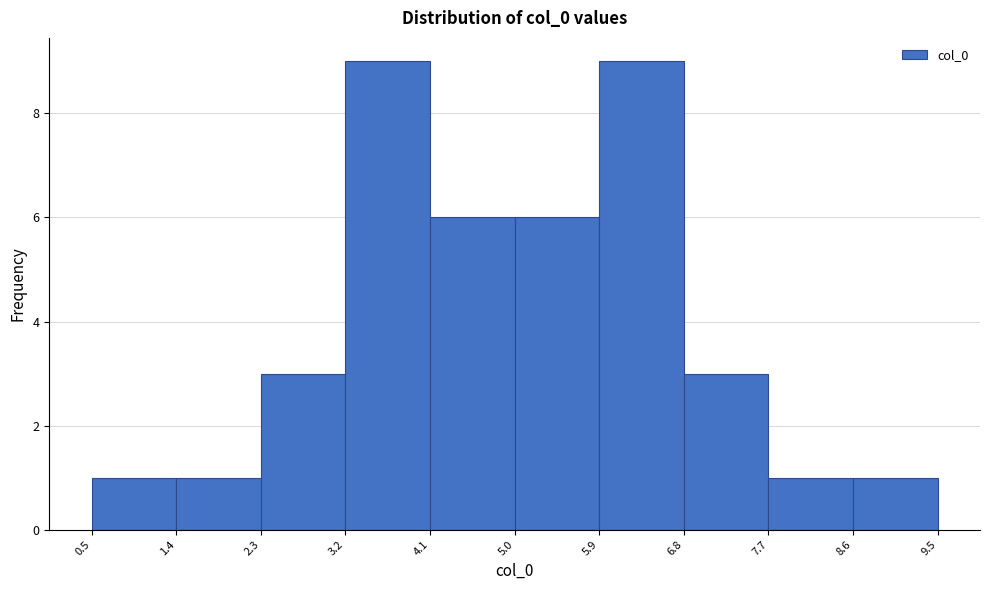

How tall is the bar that spans 0.5 to 1.4 on the x-axis? The values are not printed on the chart, so give them approximately, as read against the axis.

1